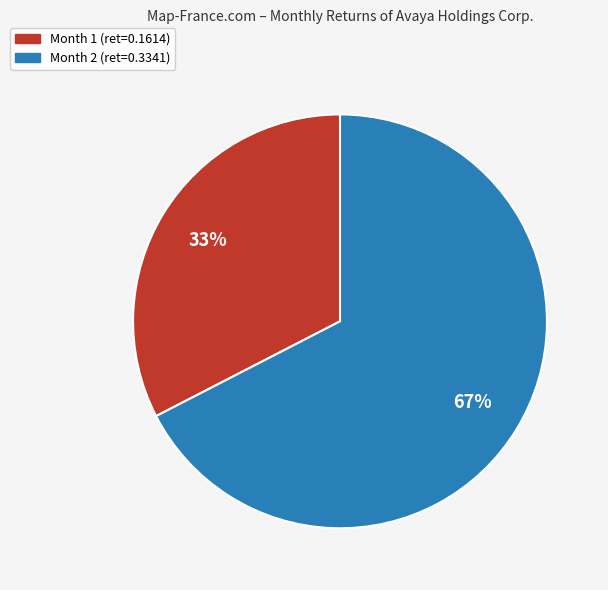

Which slice is the smallest?

Month 1 (ret=0.1614)